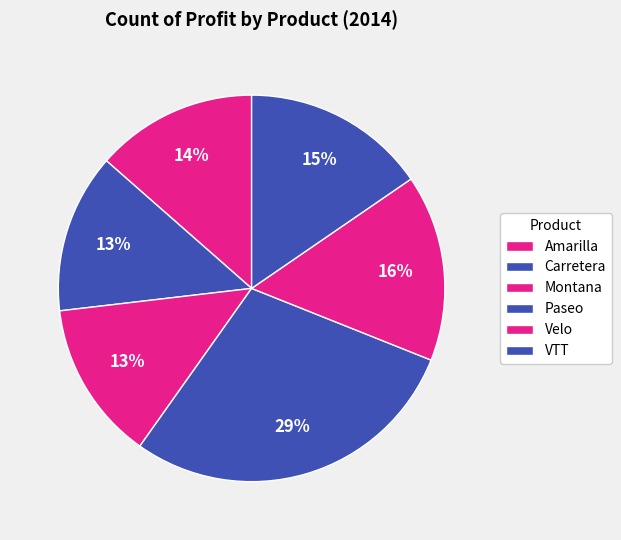

Is Carretera the majority of the pie?

No